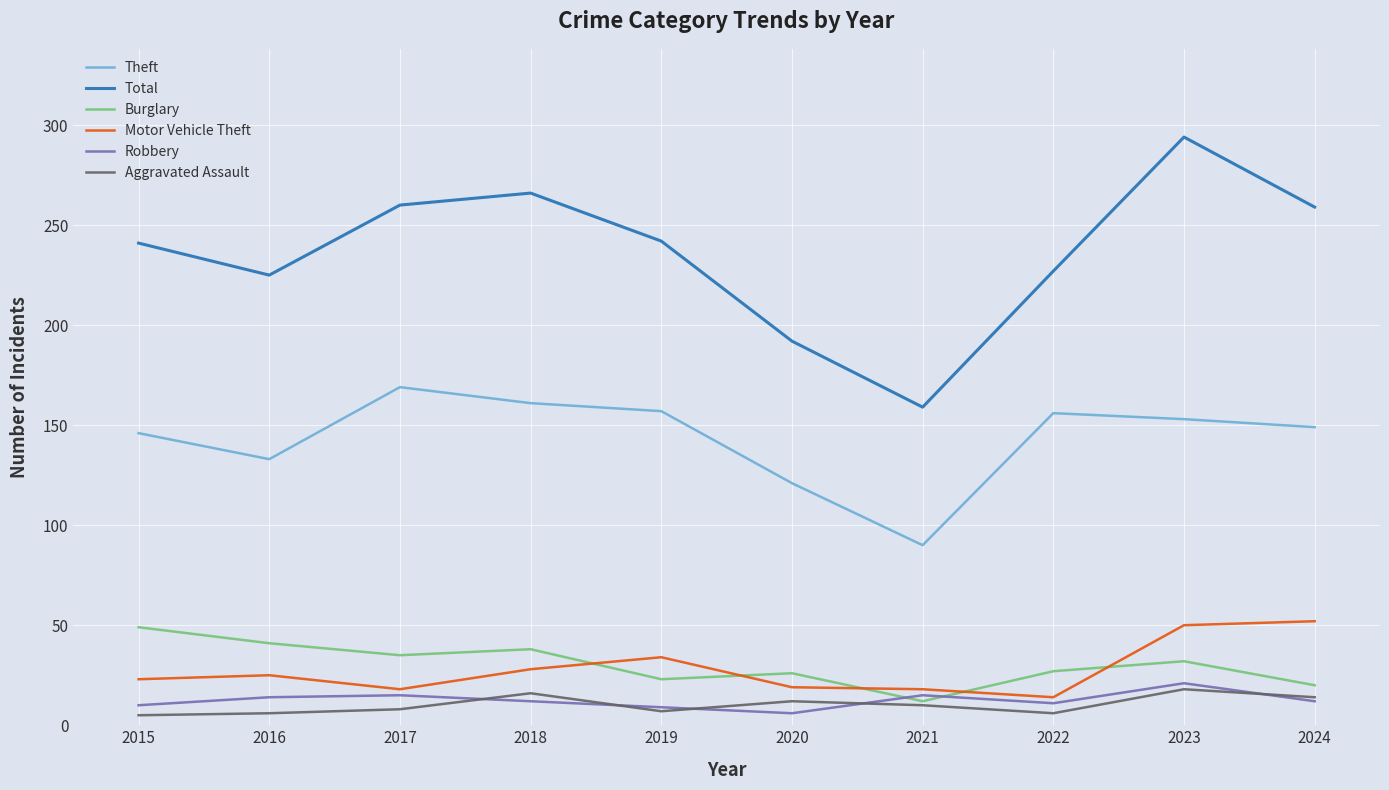

Is the value of Motor Vehicle Theft at 2022 greater than the value of Theft at 2020?

No